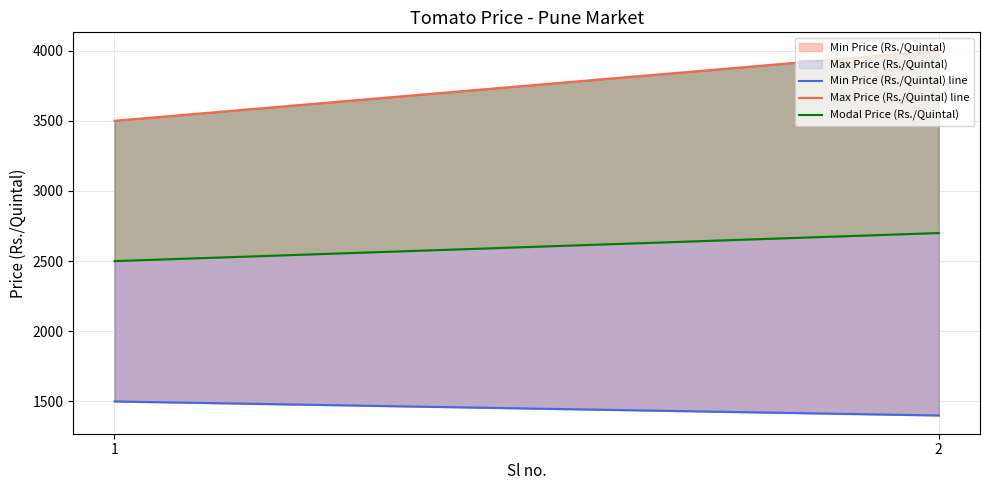

The Max Price (Rs./Quintal) line series shows 2517 at 2. True or false?

False